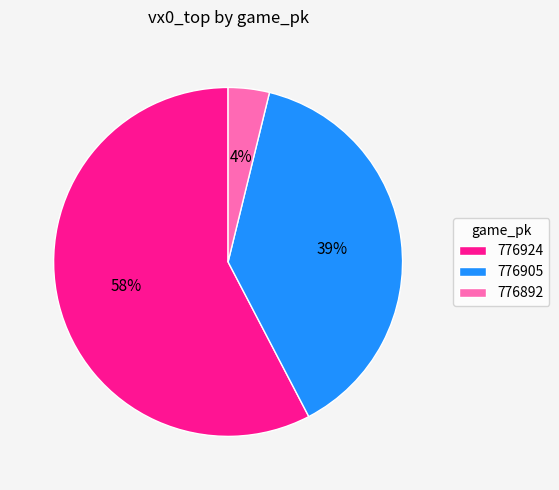

Combined, do 776892 and 776905 account for over 50%?

No